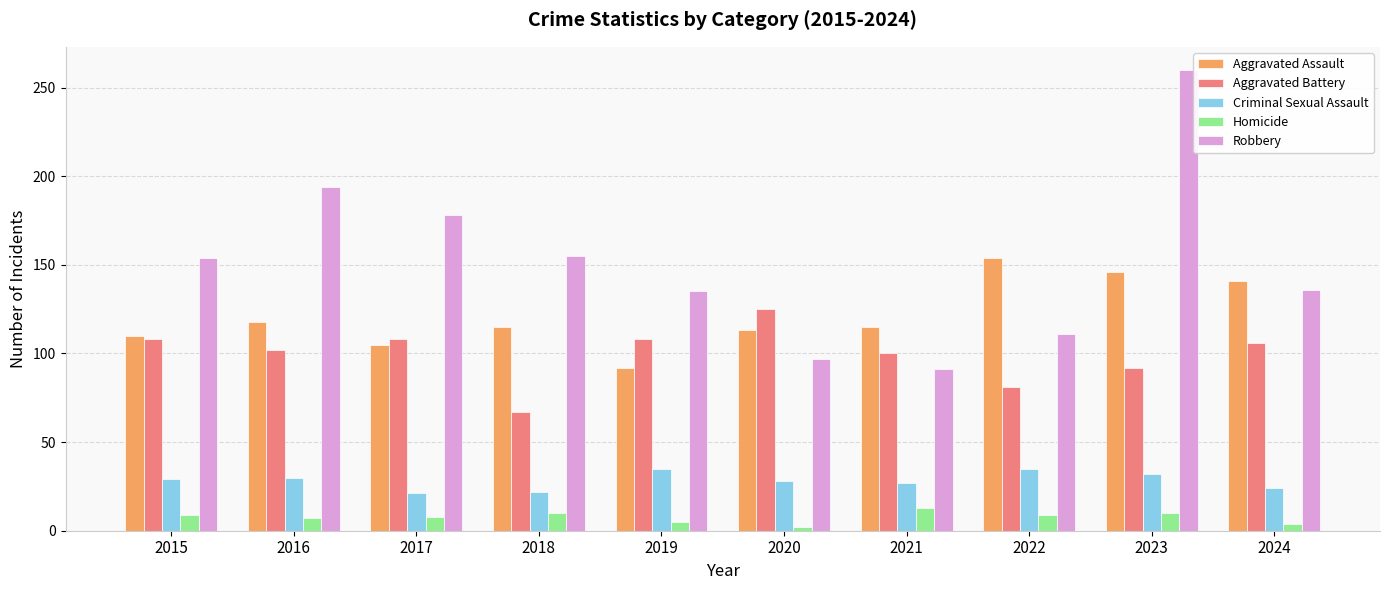

Is it true that Robbery equals 49 at 2017?

False